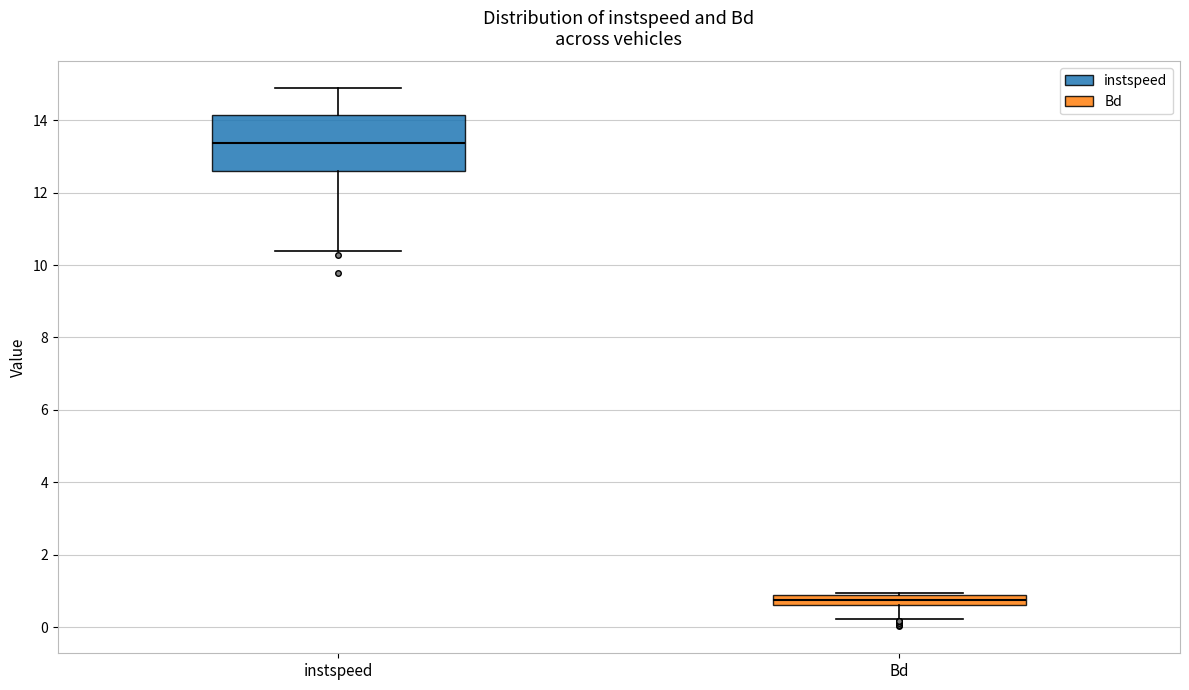

Where does the median line of the box for instspeed sit on the y-axis? The values are not printed on the chart, so give them approximately, as read against the axis.

13.4